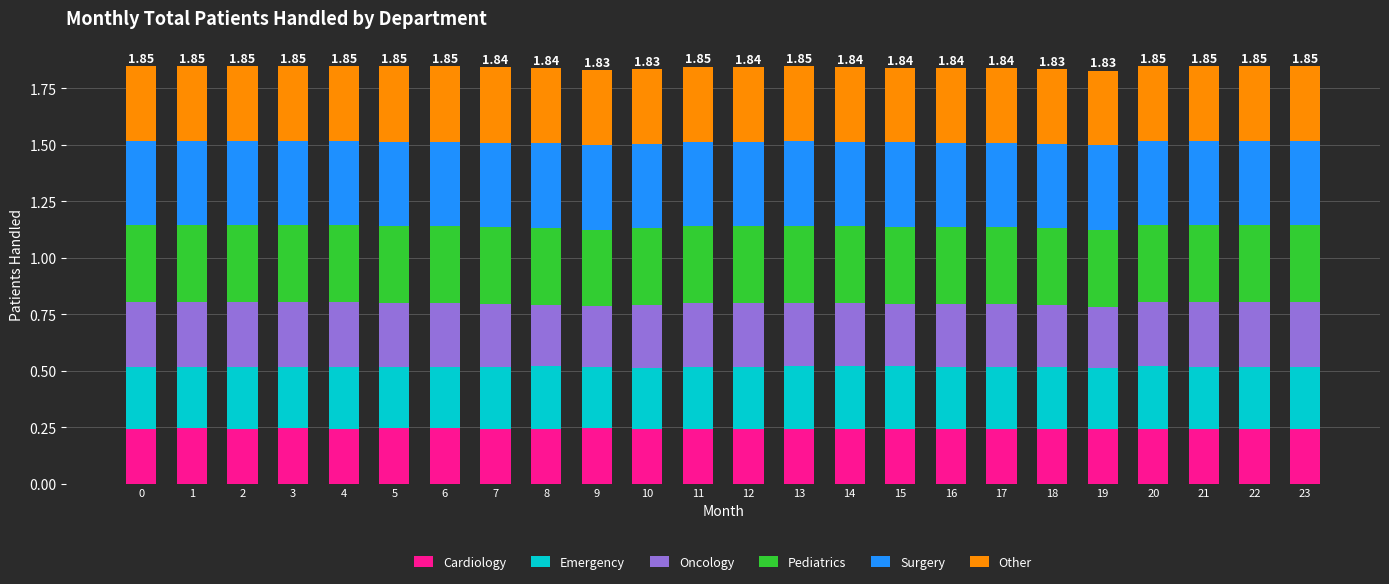

What is the sum of all Cardiology values?

5.8